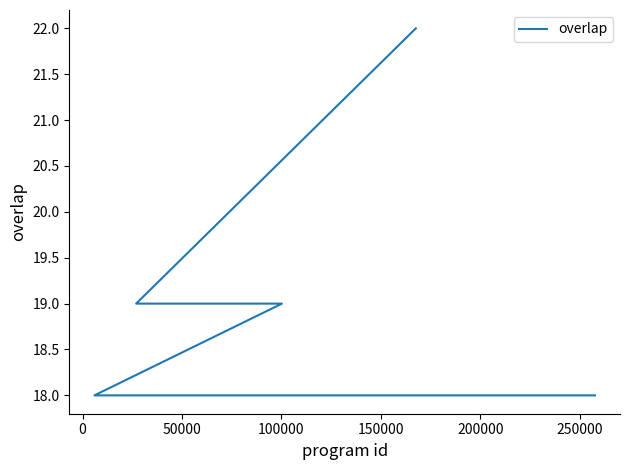

Read the value at 50000.

19